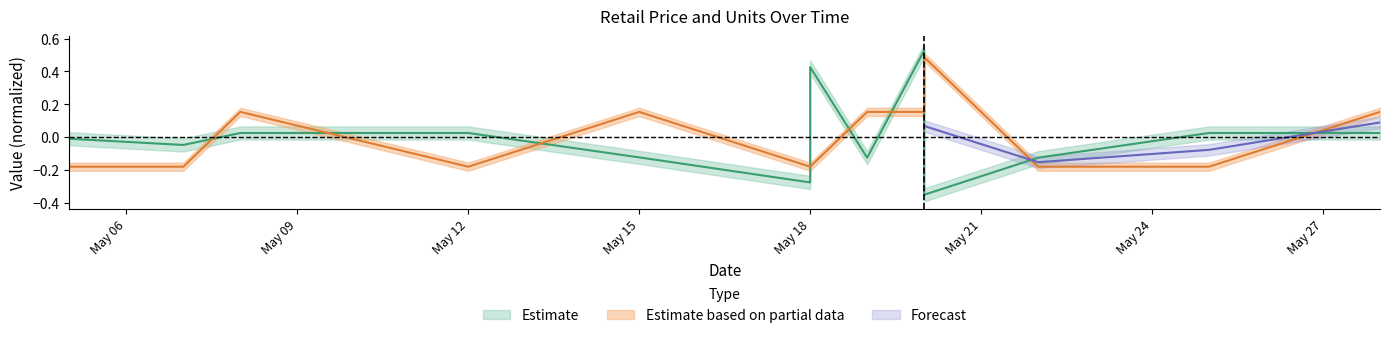

True or false: Retail_Price and Units intersect in this chart.

True